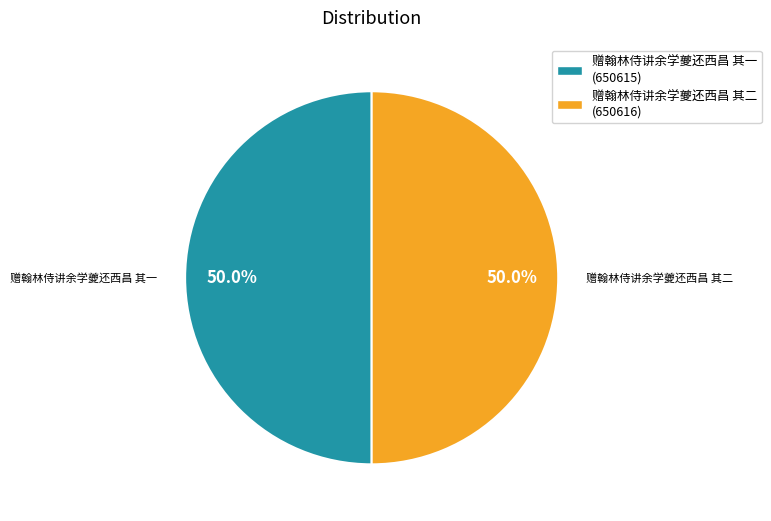

How much of the chart is everything except 赠翰林侍讲余学夔还西昌 其二 (650616)?

50.0%